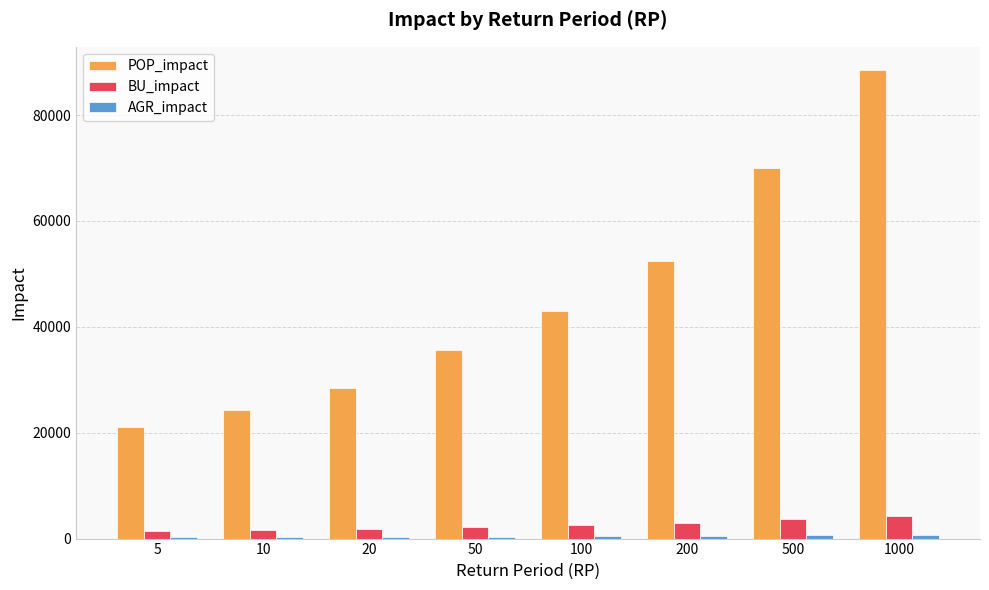

What is the maximum value shown in the chart?

88472.7